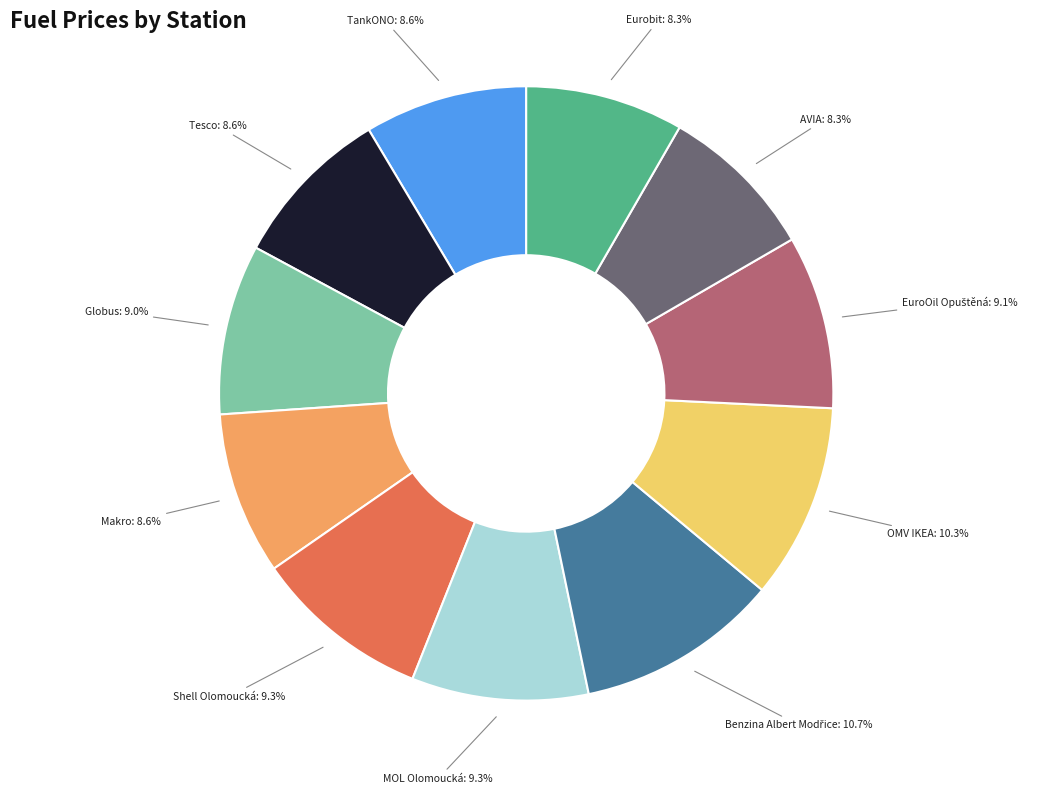

To the nearest percent, what is the average slice percentage?

9%